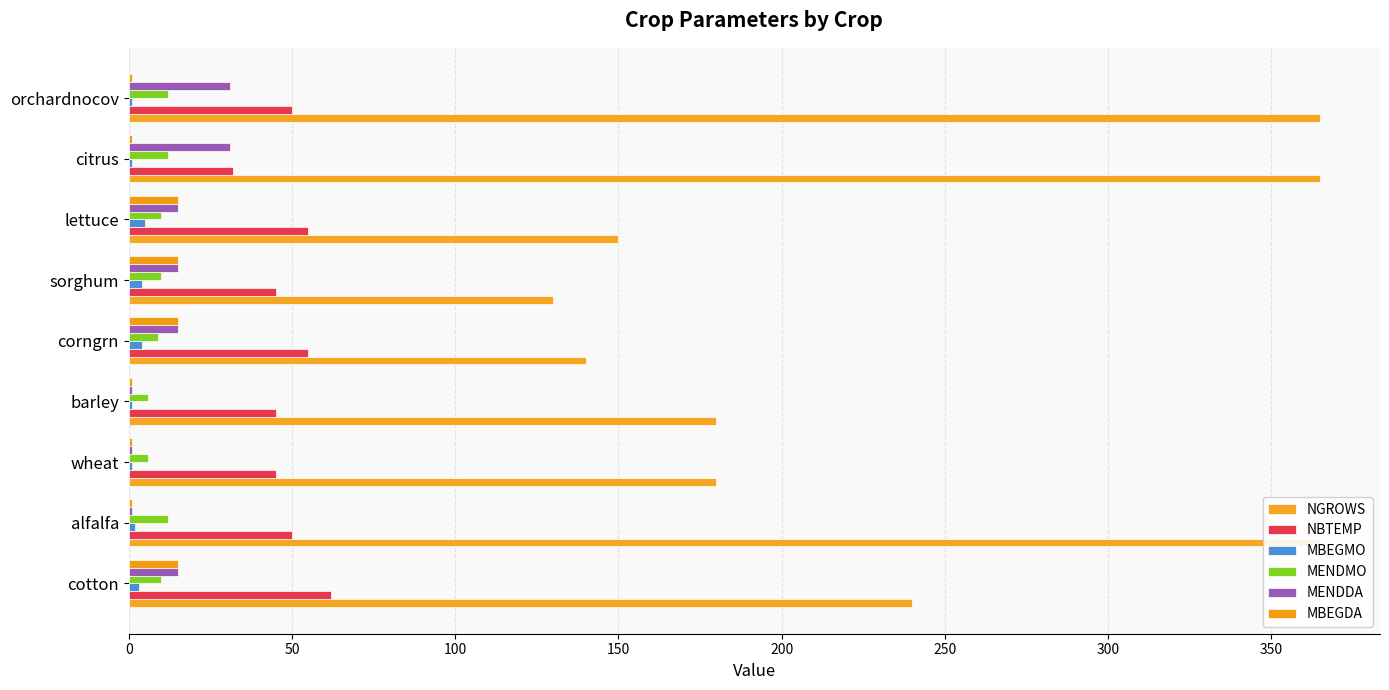

Does the chart contain stacked bars?

No